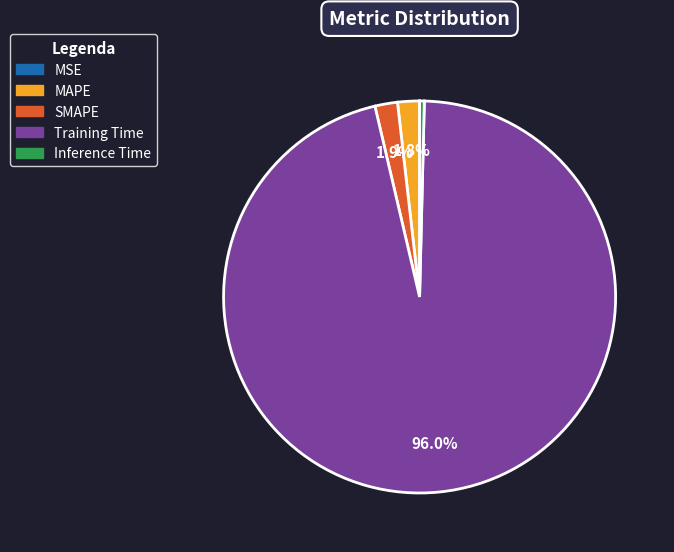

What is the largest slice in the pie chart?

Training Time